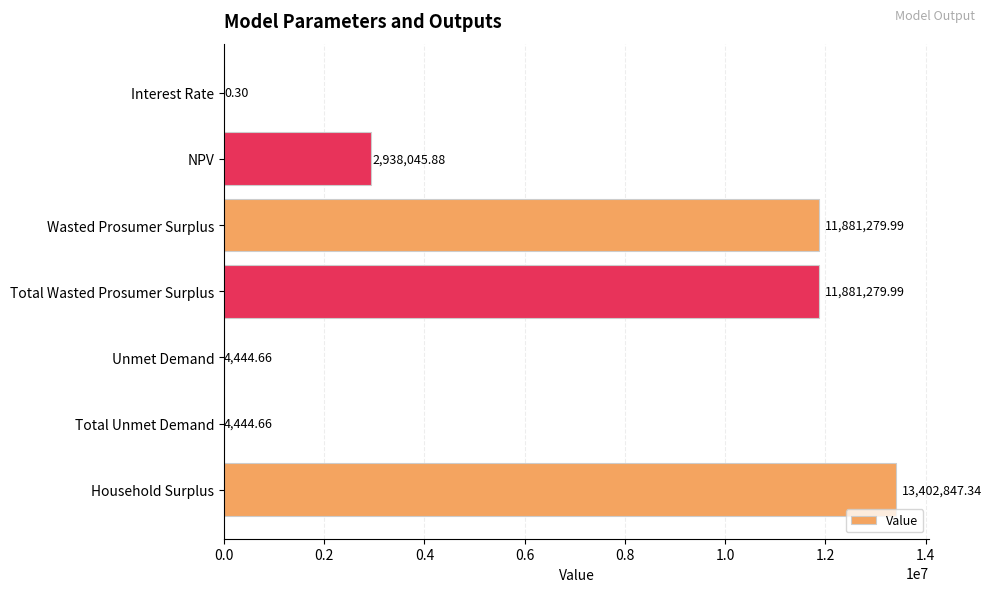

What is the change in value from Interest Rate to Unmet Demand?

+4444.4